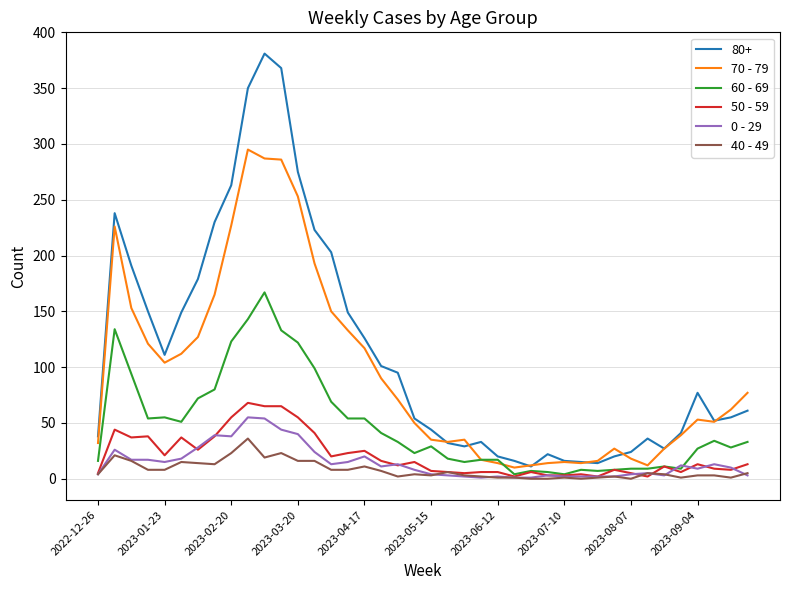

Which series has the largest range (max minus min)?

80+